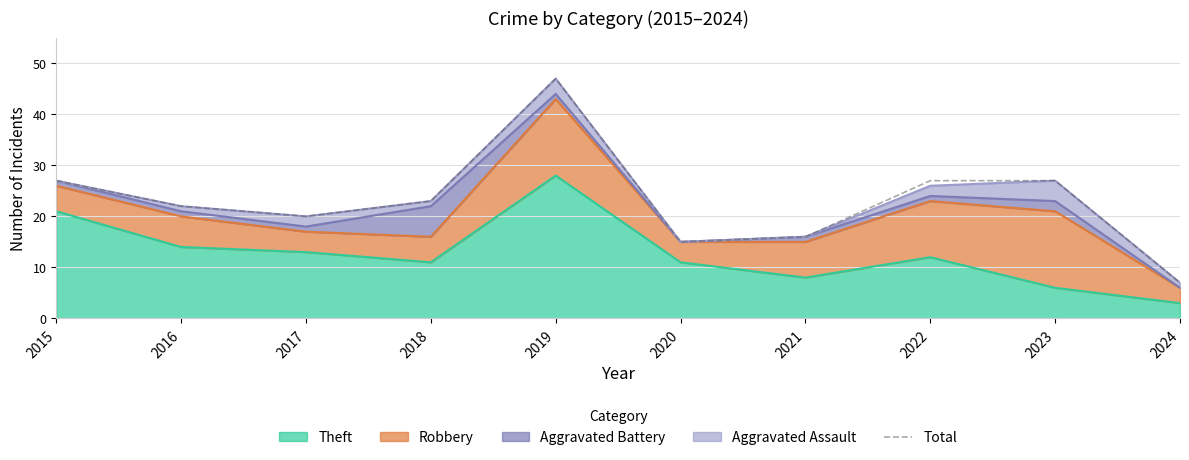

What is the greatest value displayed?

47